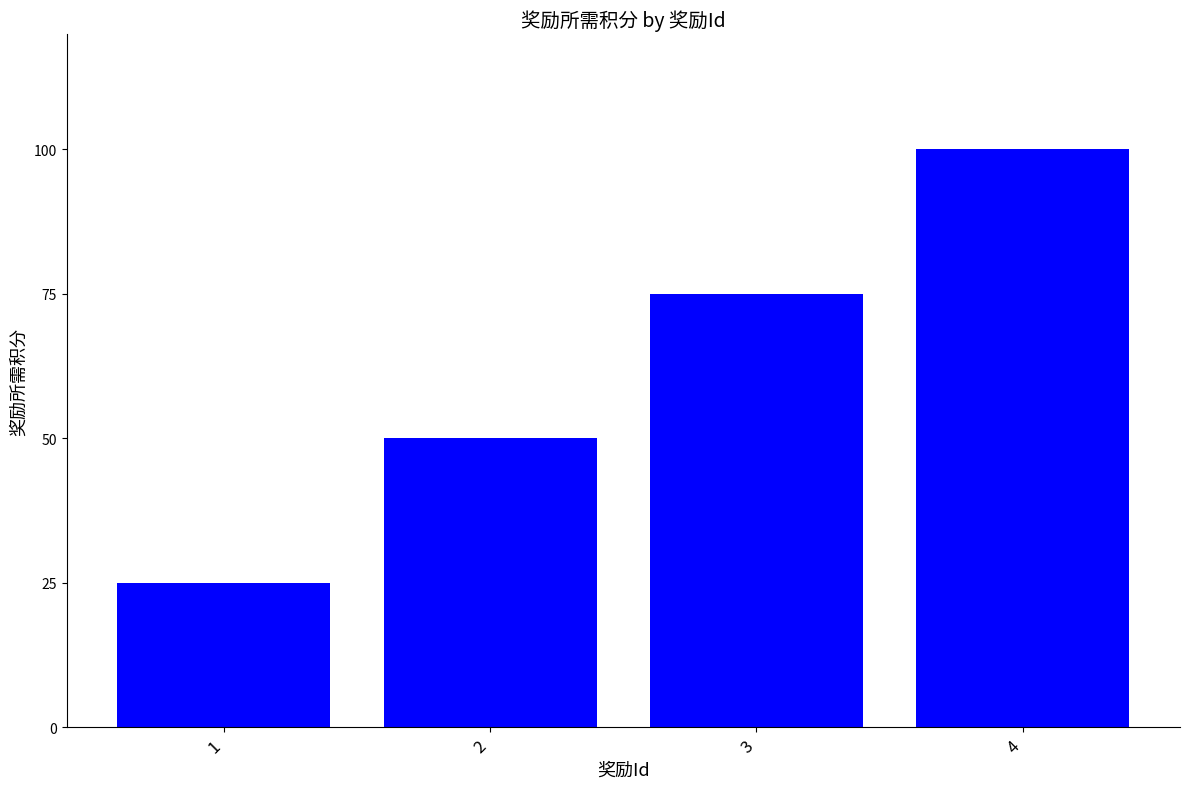

How many bars are there in total?

4